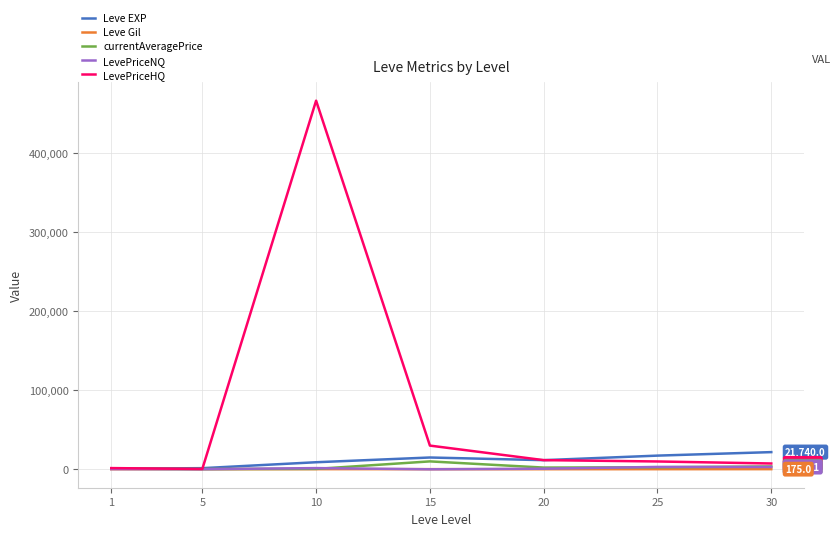

Is the value of currentAveragePrice at 1 greater than the value of Leve EXP at 15?

No